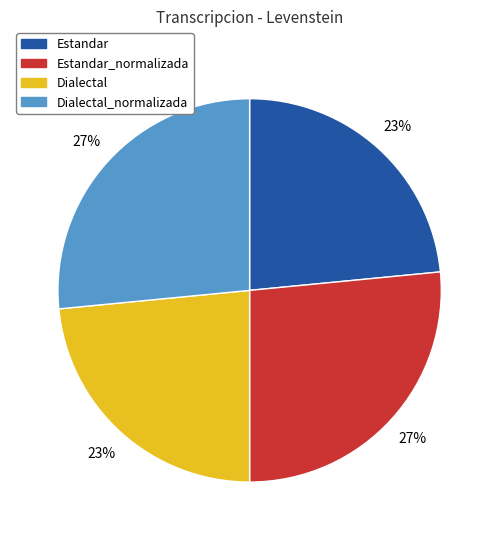

How many slices are in this pie chart?

4